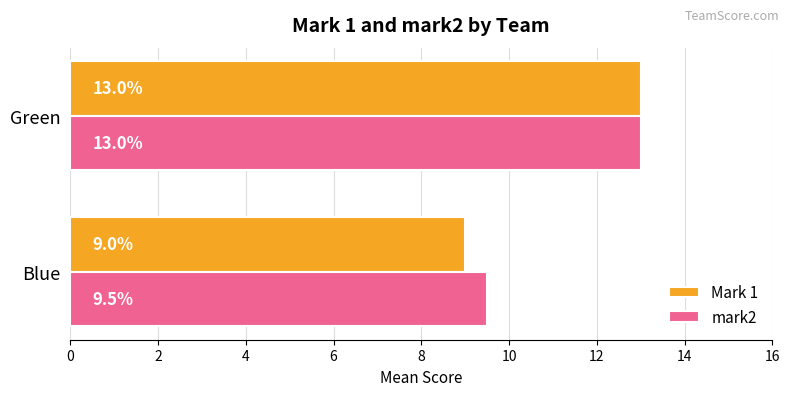

Which series has the widest spread of values?

Mark 1